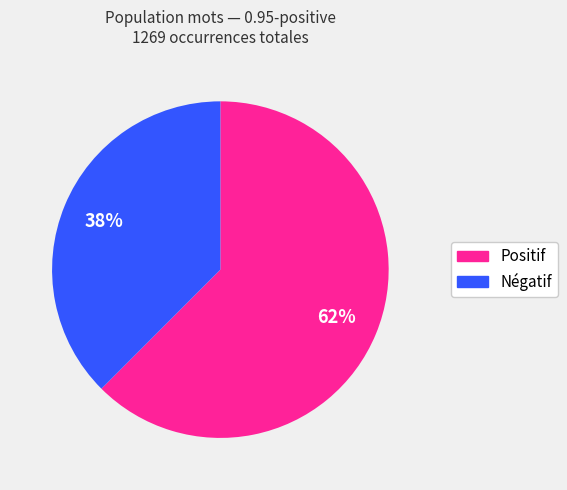

Is there any slice that represents more than half of the pie?

Yes